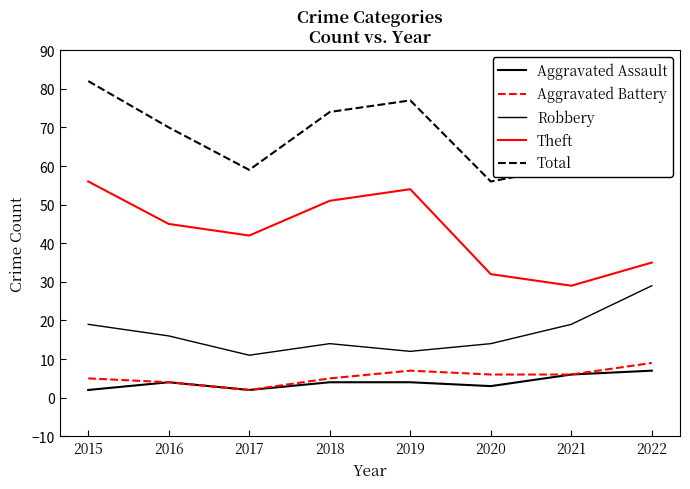

Between 2020 and 2022, which is larger?

2022